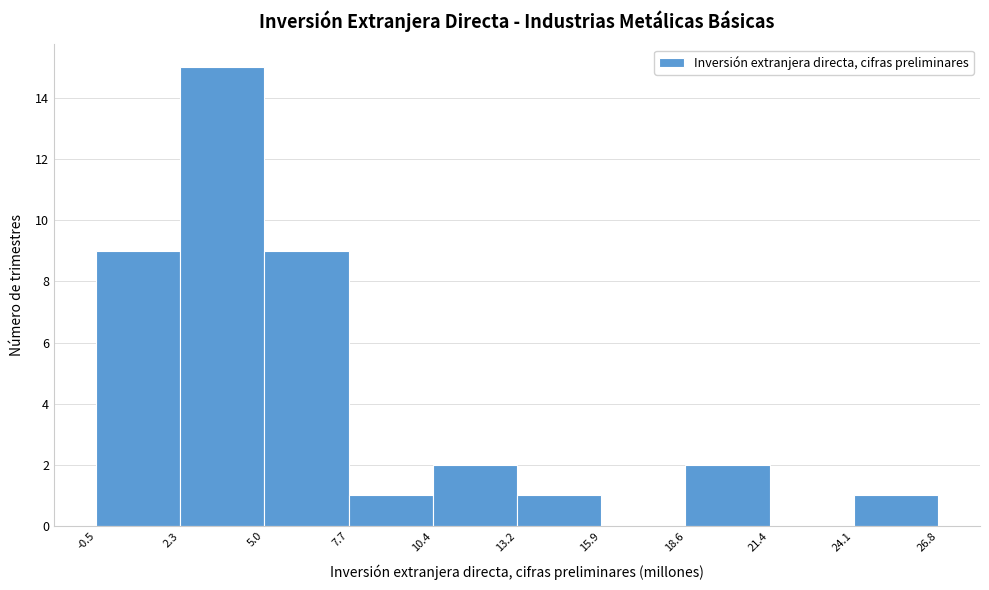

Which range on the x-axis has the tallest bar?

2.3 to 5.0